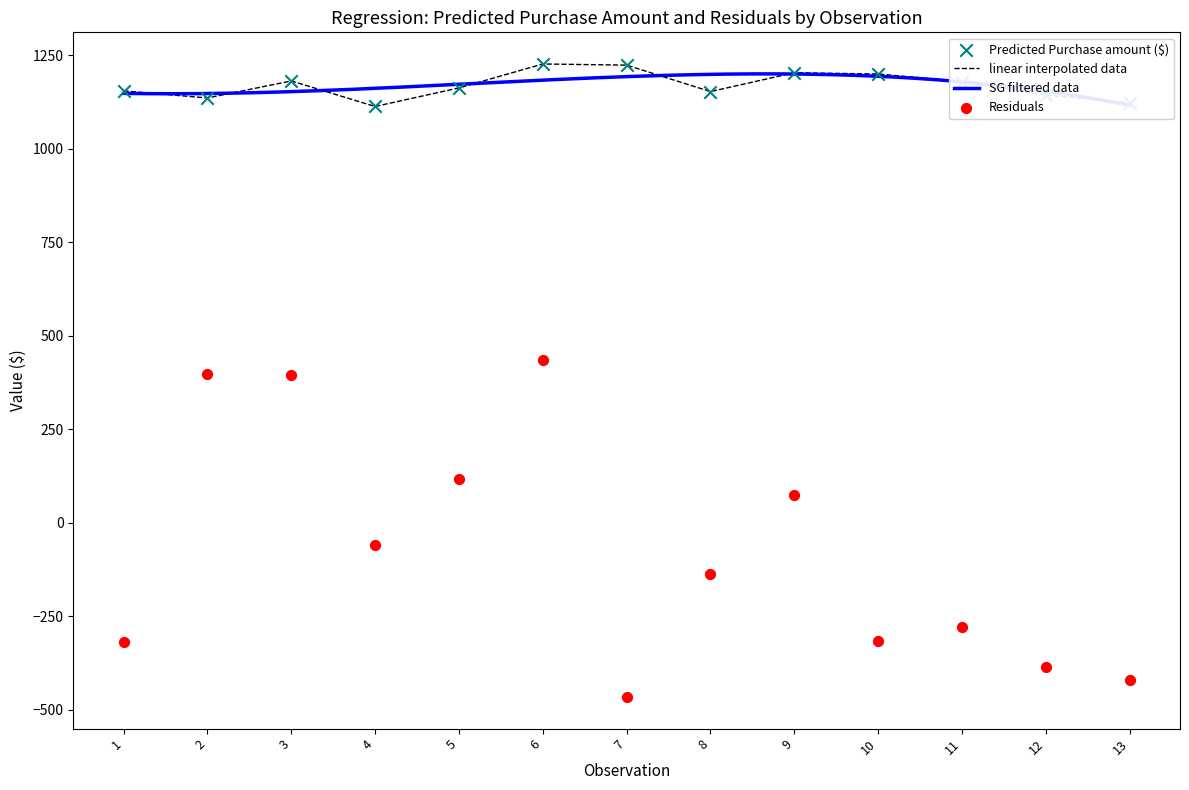

The value of linear interpolated data at 10 is 1199.8. True or false?

True